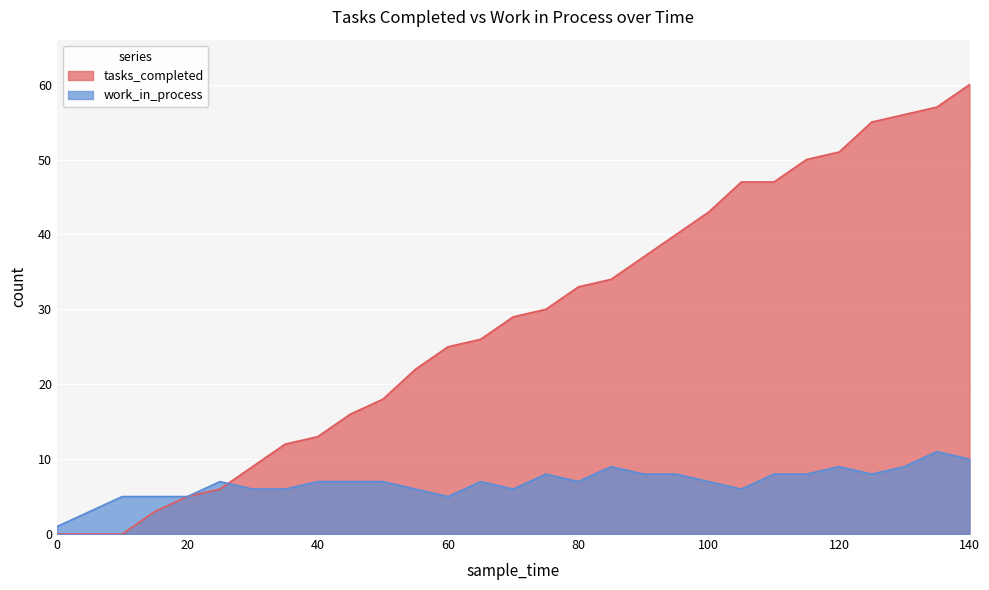

Reading left to right, list all the values displayed in this chart.

tasks_completed: 0	0	0	3	5	6	9	12	13	16	18	22	25	26	29	30	33	34	37	40	43	47	47	50	51	55	56	57	60
work_in_process: 1	3	5	5	5	7	6	6	7	7	7	6	5	7	6	8	7	9	8	8	7	6	8	8	9	8	9	11	10